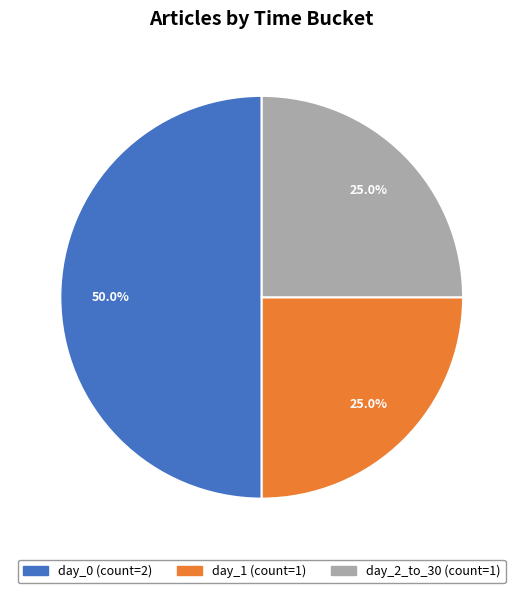

To the nearest percent, what percentage of the pie is day_0?

50%